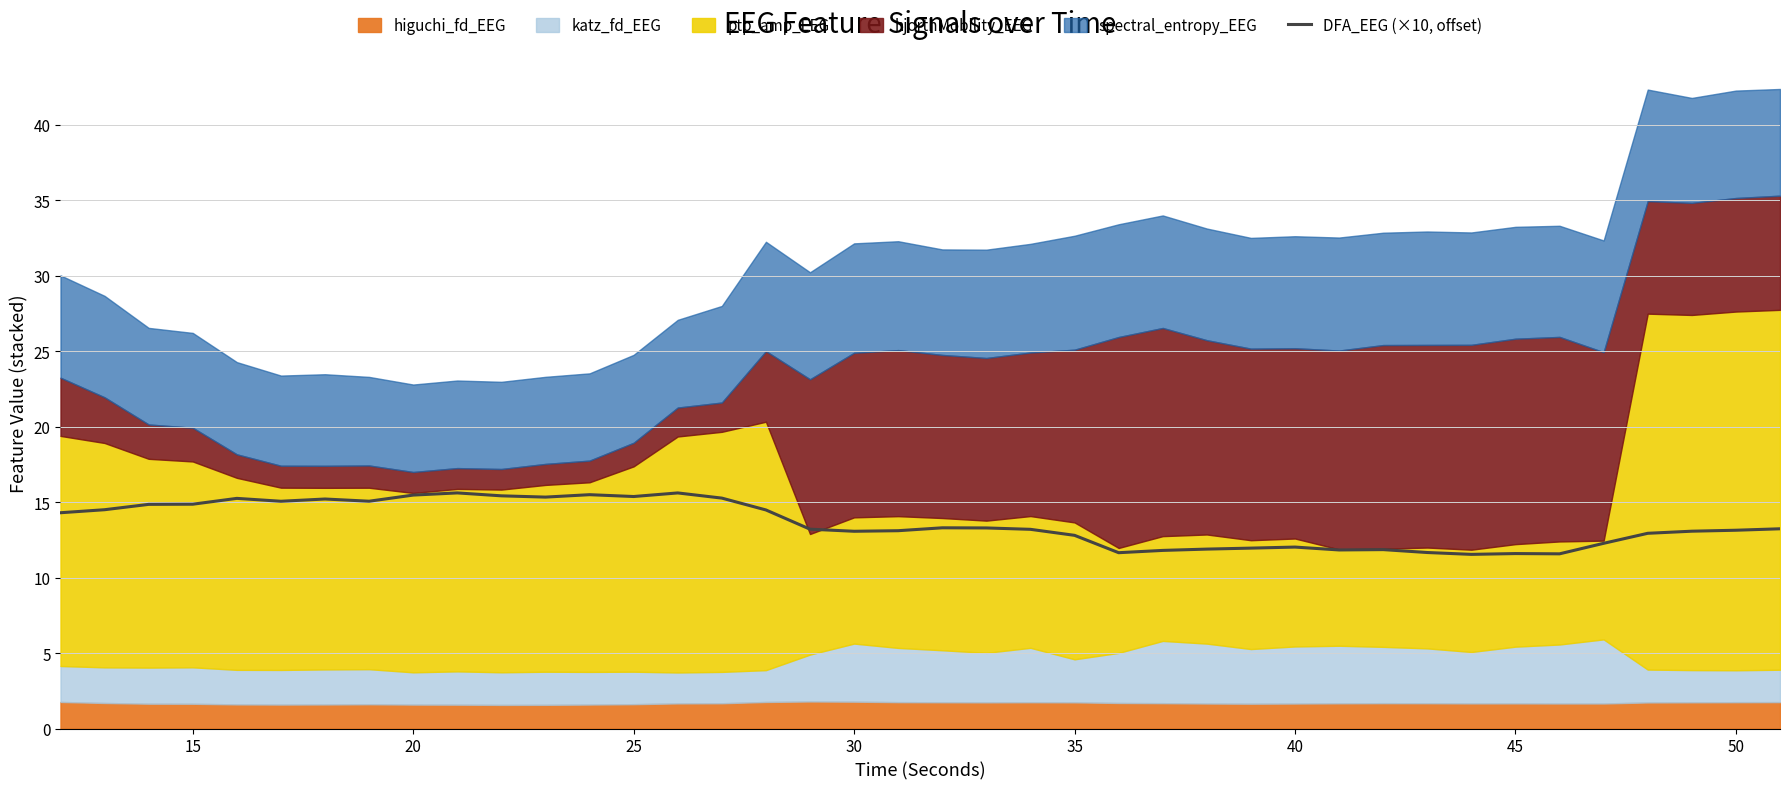

What is the sum of all values?

543.1